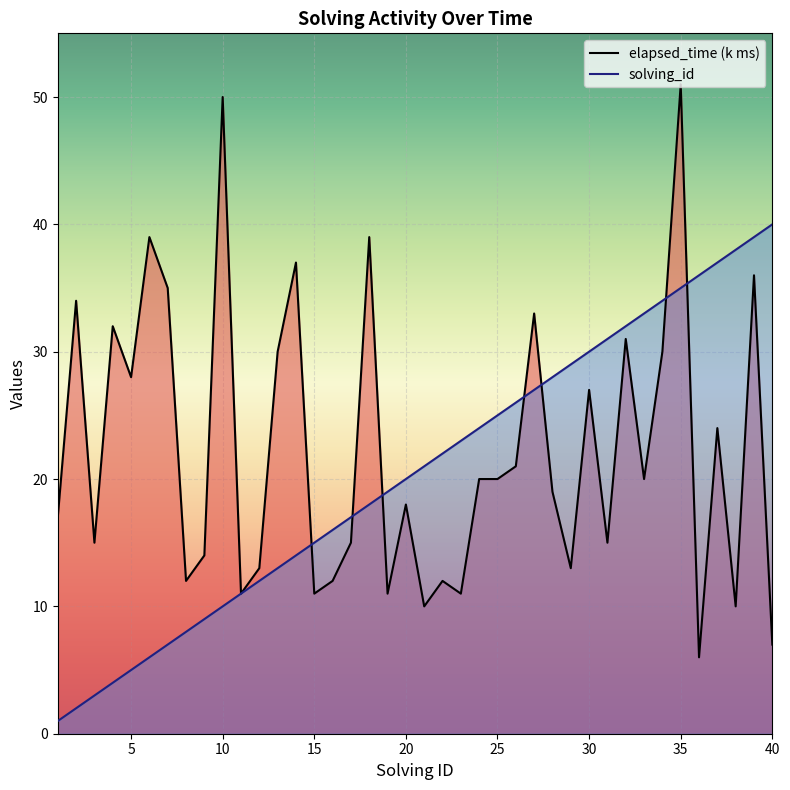

How many intersections are there between elapsed_time (k ms) and solving_id?

7